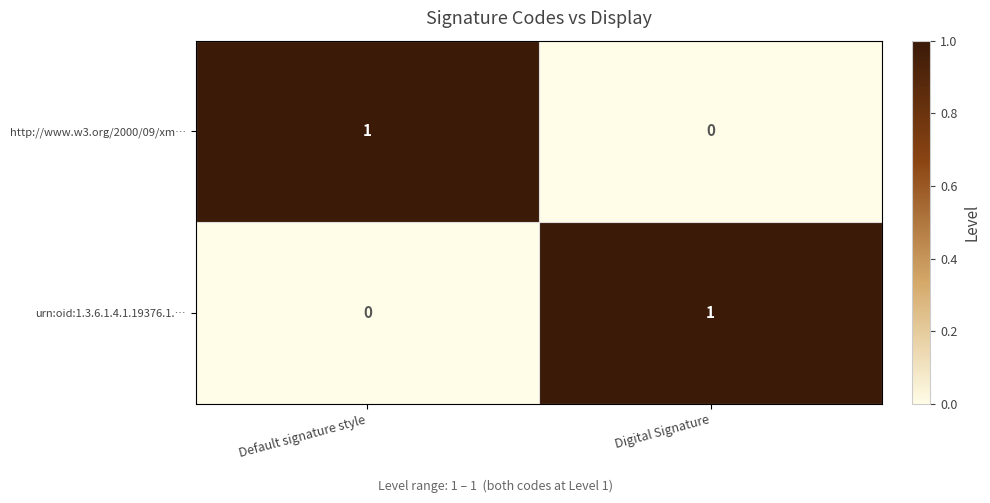

Is the value of urn:oid:1.3.6.1.4.1.19376.1.… at Digital Signature greater than the value of http://www.w3.org/2000/09/xm… at Digital Signature?

Yes